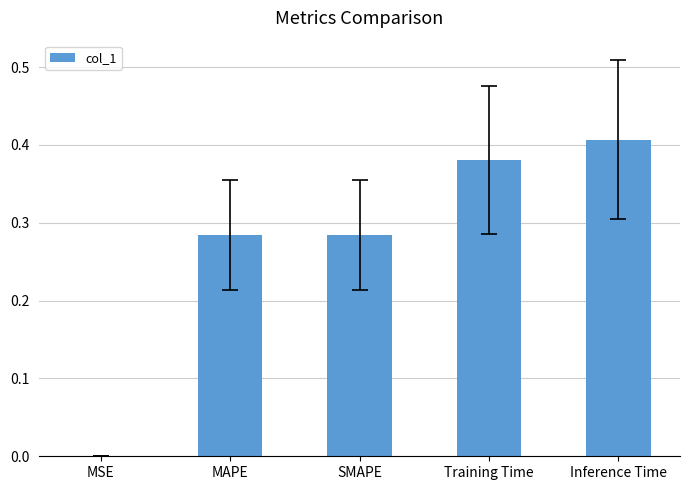

True or false: the data shows 0.0 at MSE.

True